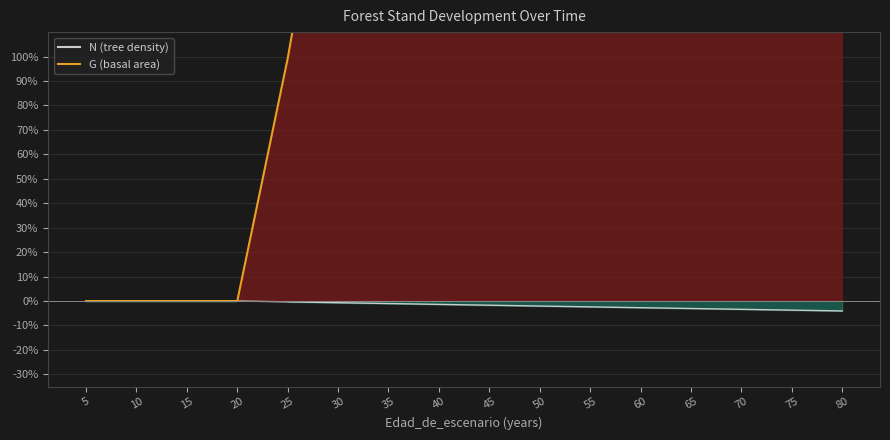

What is the difference between the second highest and minimum values in the N series?

4.1